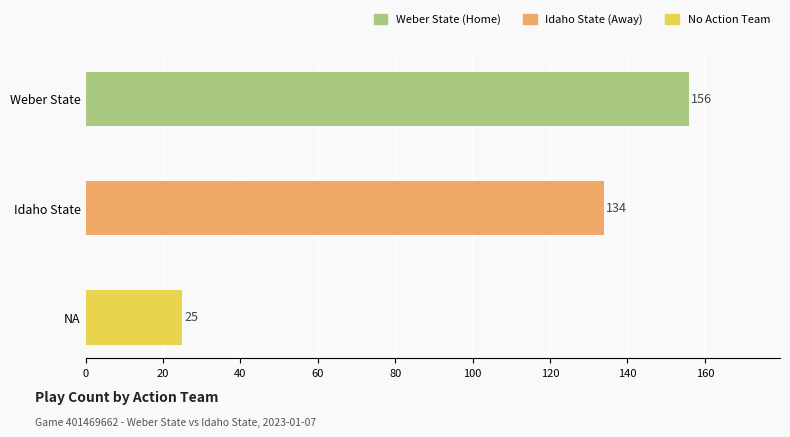

Count the number of data series in this chart.

3